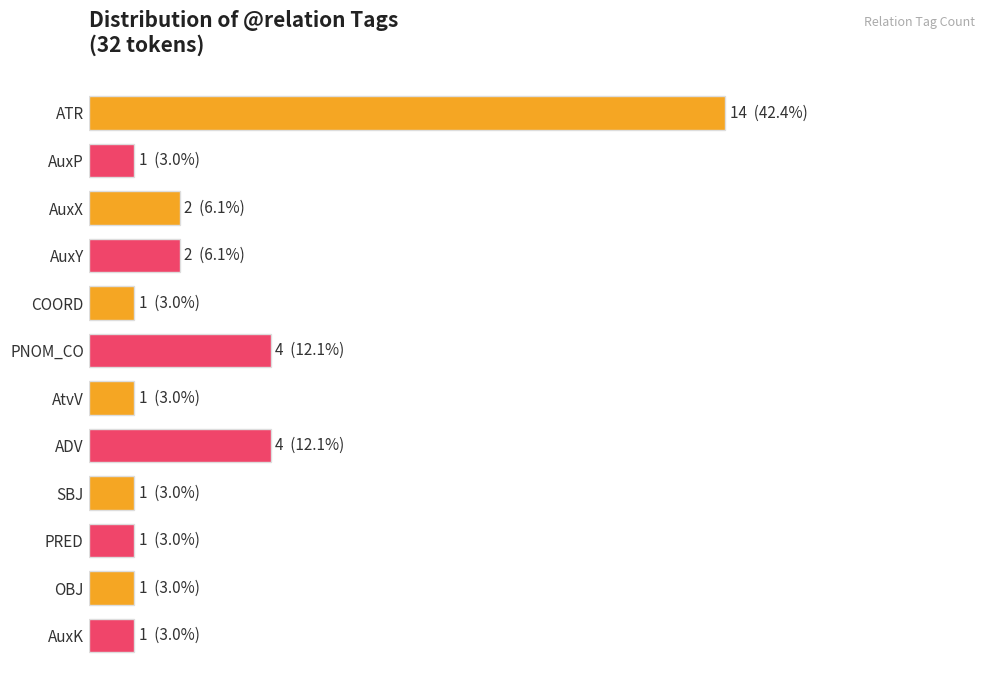

Does the chart contain any negative values?

No